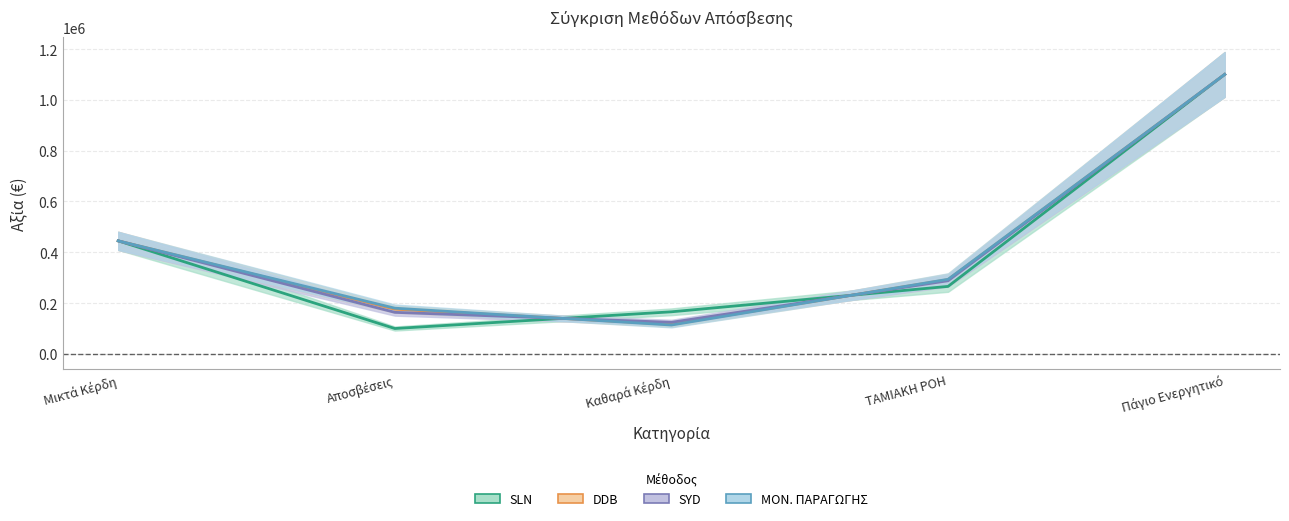

What is the value of the DDB point at the 1st from the left?

445000.0